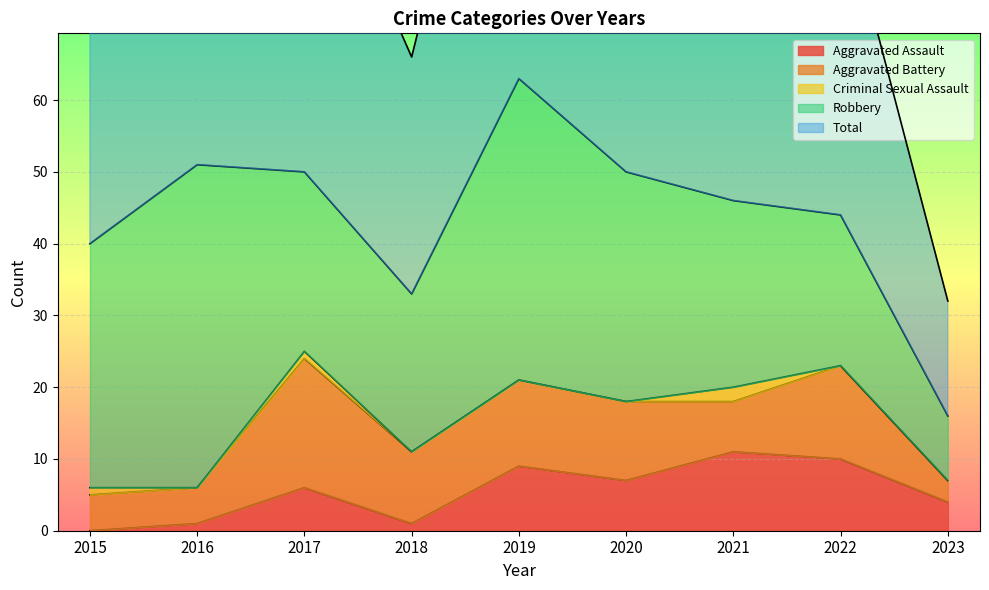

Between 2020 and 2018, which is larger?

2020